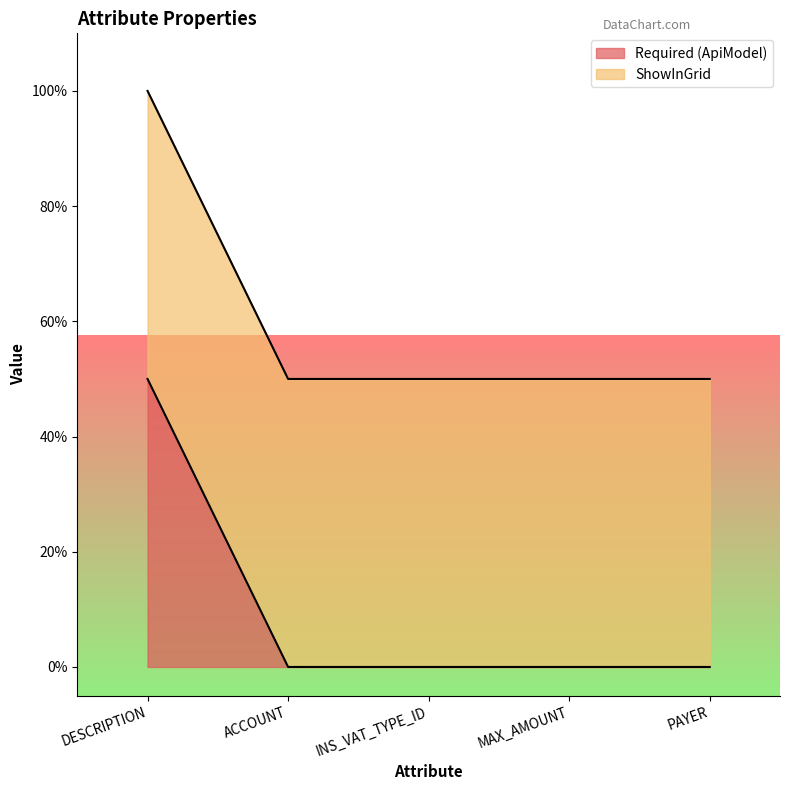

Does the chart display data point markers on the line(s)?

No